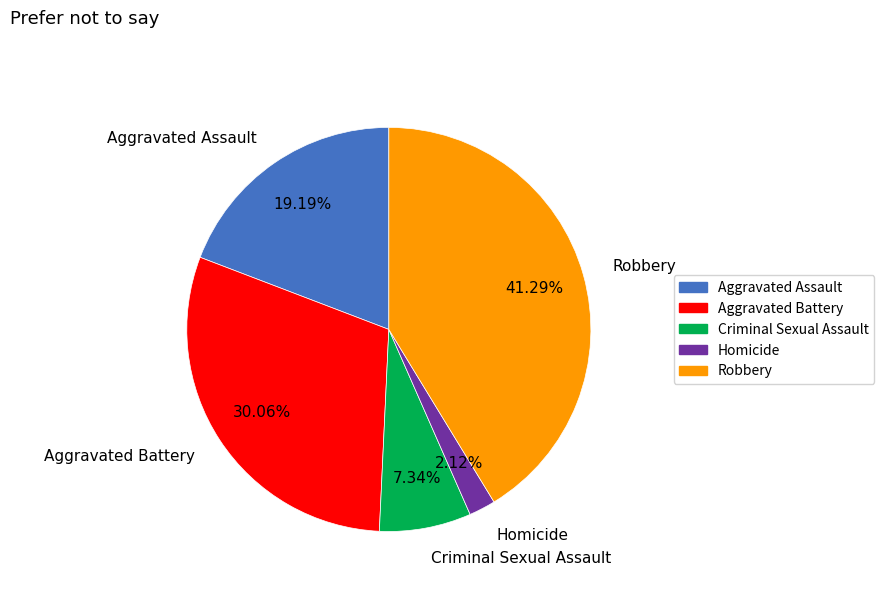

How many segments does this pie chart have?

5